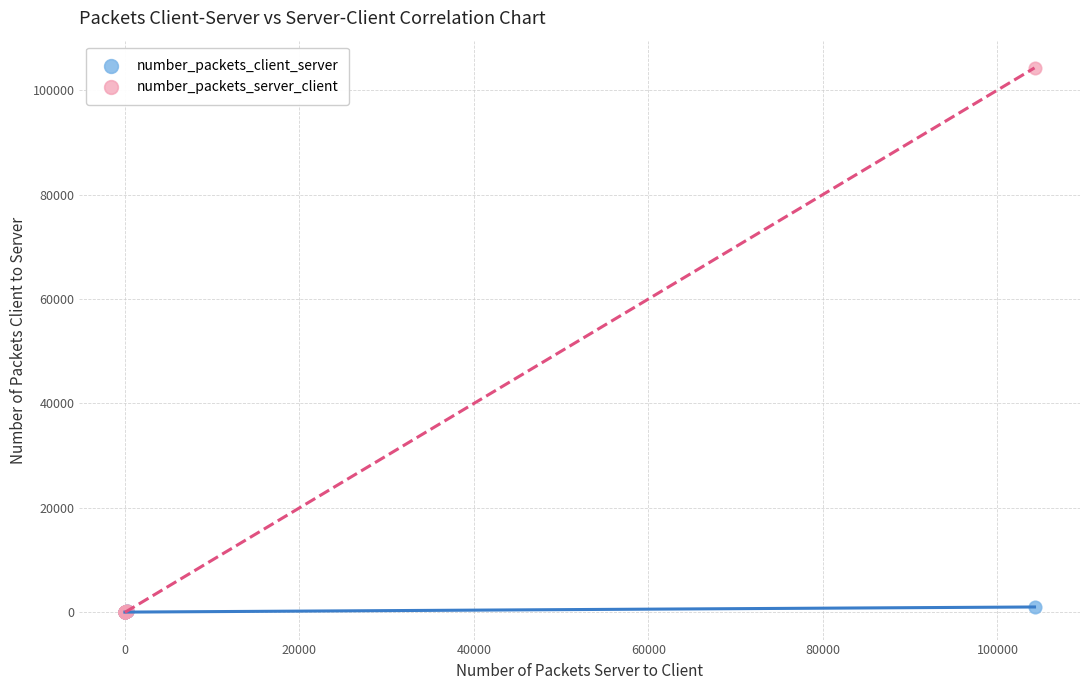

Which series has the widest spread of Y values?

number_packets_server_client